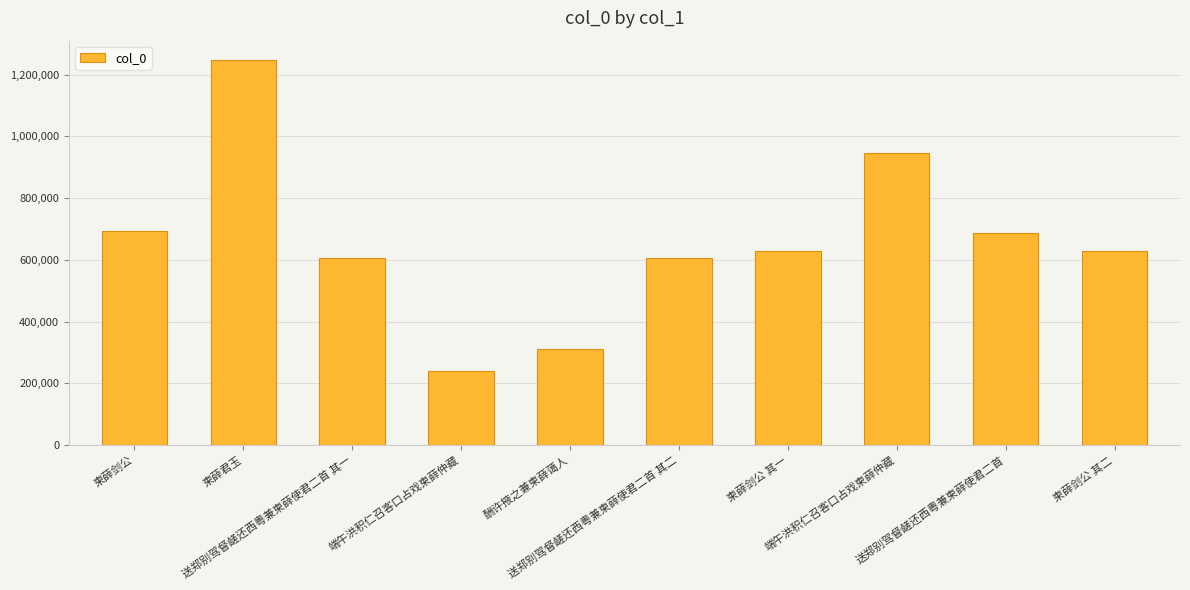

Is it true that the value at 端午洪积仁召客口占戏柬薛仲藏 is 1465398?

False